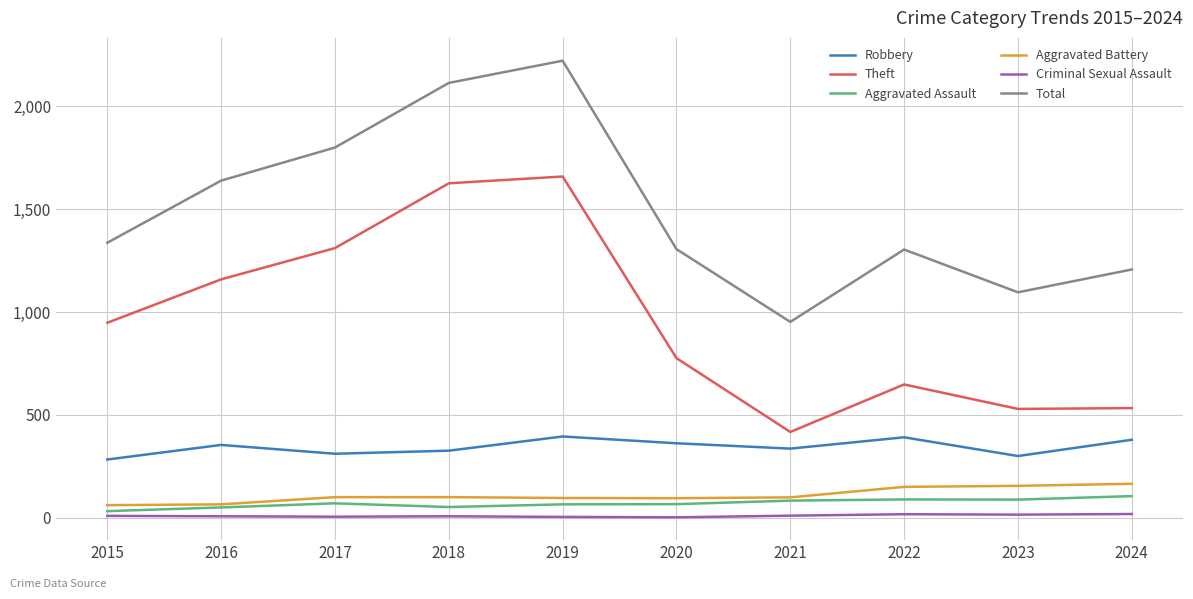

What is the highest value of the Theft series?

1659